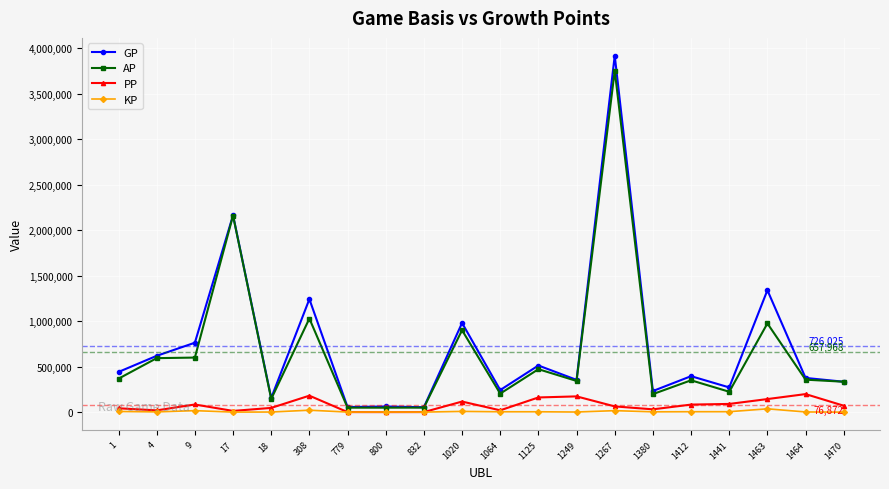

True or false: AP has more than 1 interior local peaks.

True